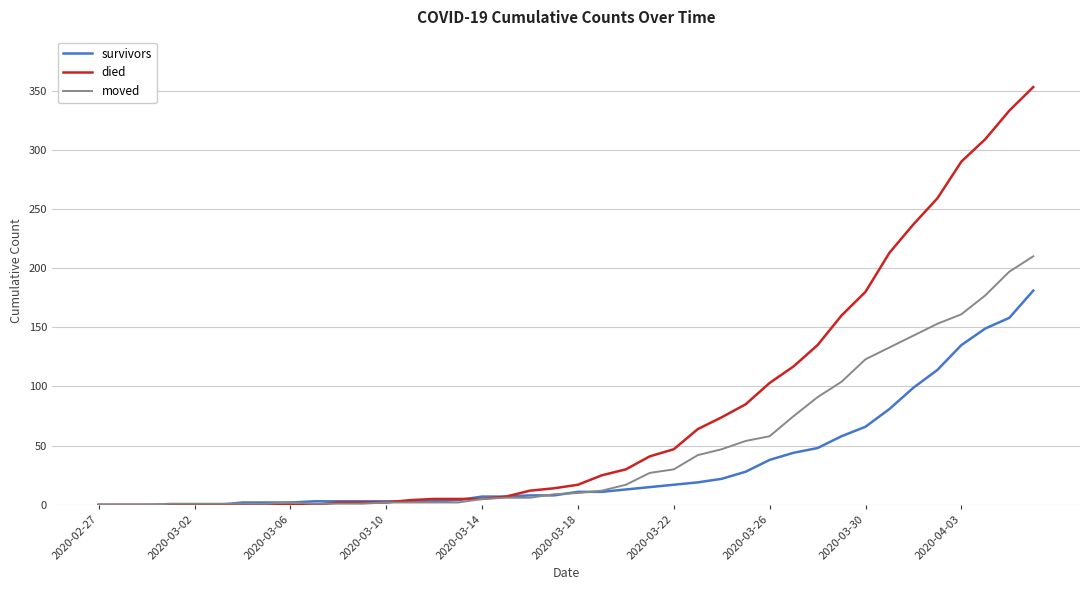

Which series has the largest total across all categories?

died